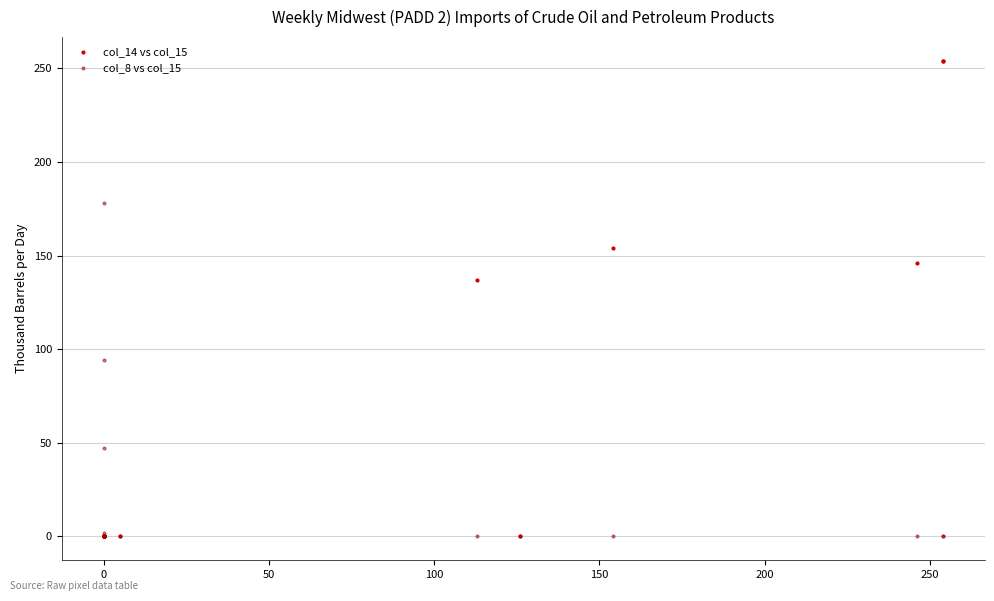

Across all series, what Y value is closest to 127?

137